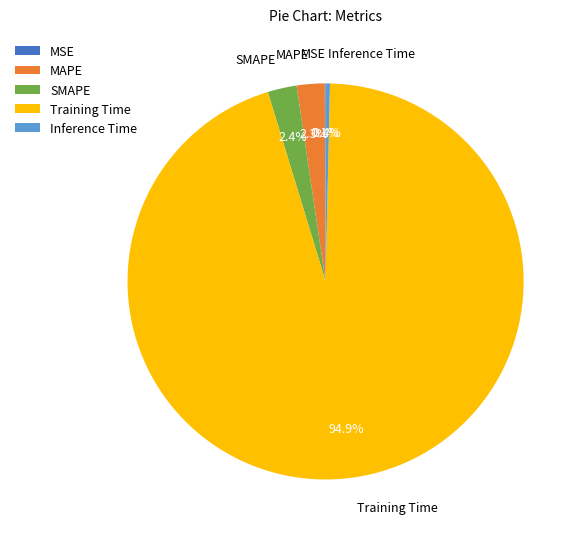

Combined, do SMAPE and MAPE account for over 50%?

No